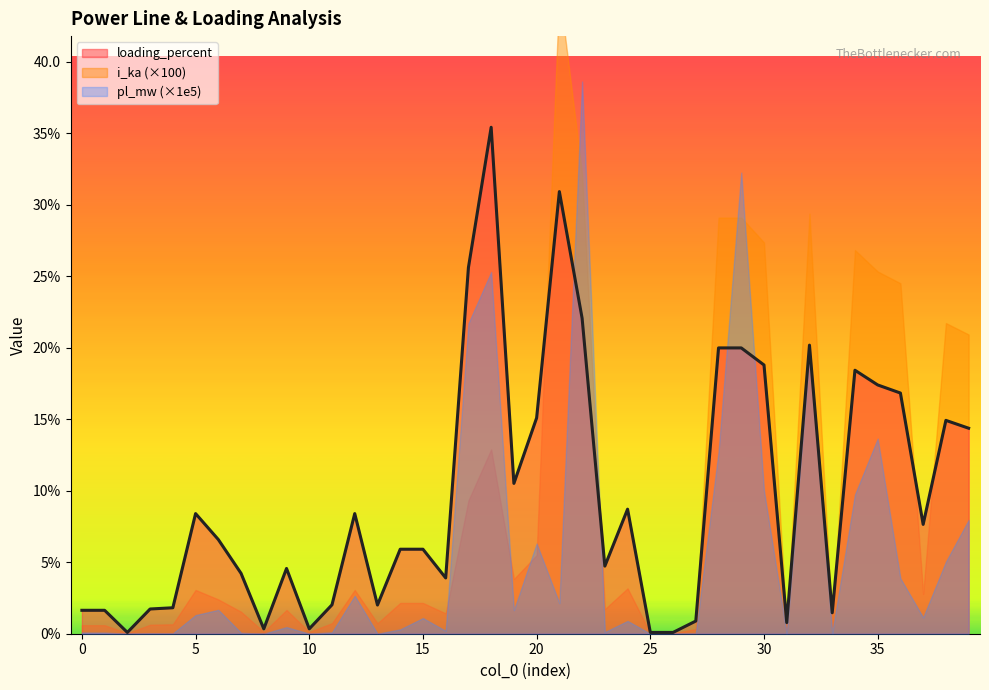

At how many categories does at least one series exceed 1?

33